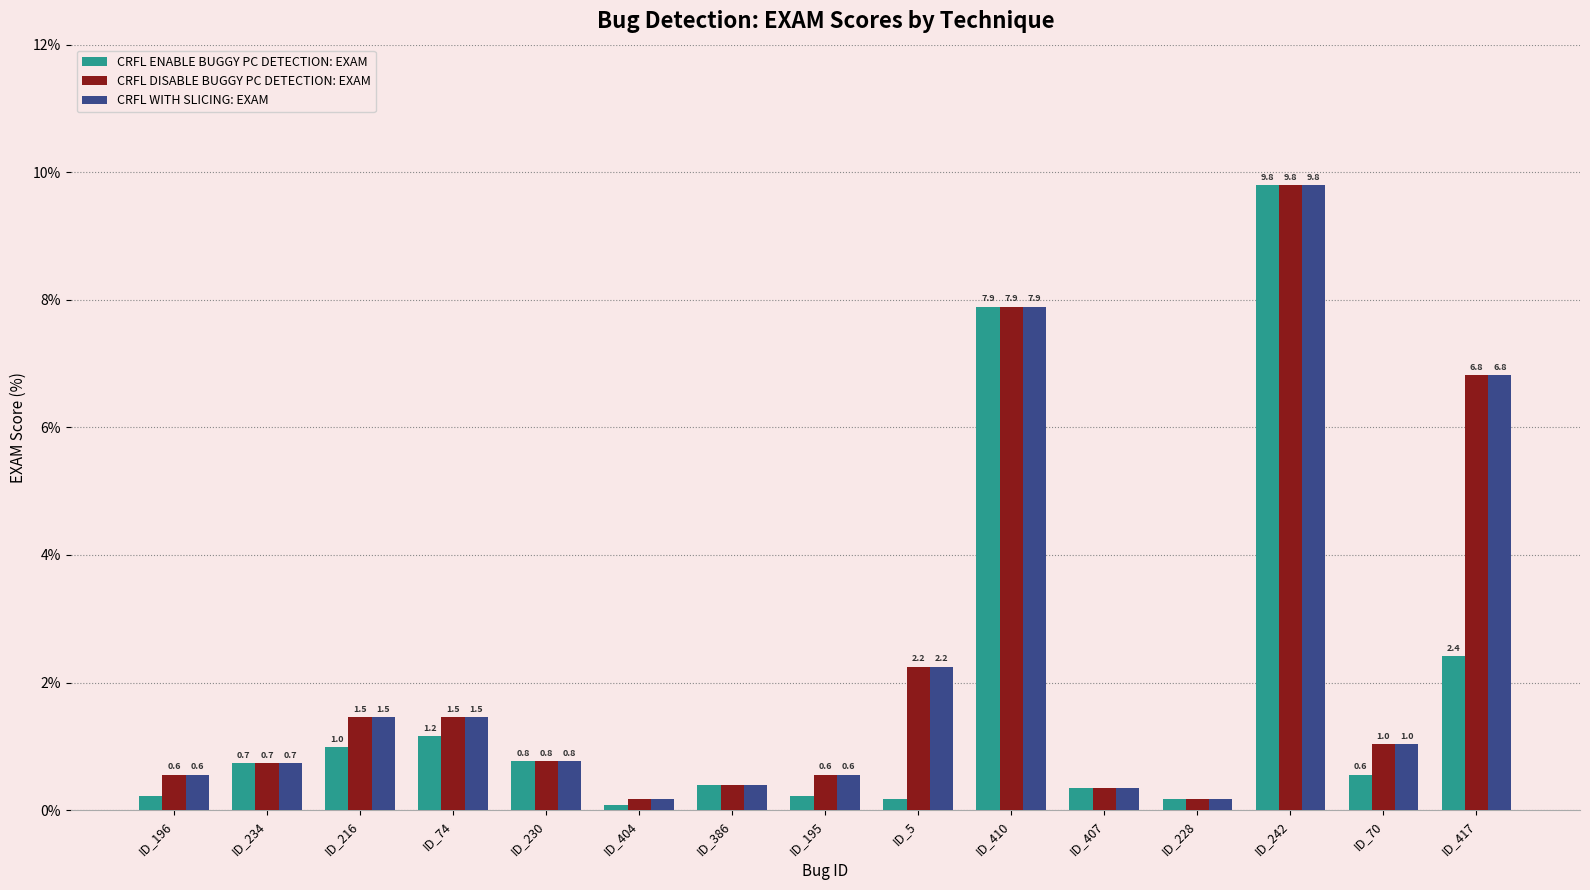

What is the average value of the CRFL DISABLE BUGGY PC DETECTION: EXAM series?

2.3